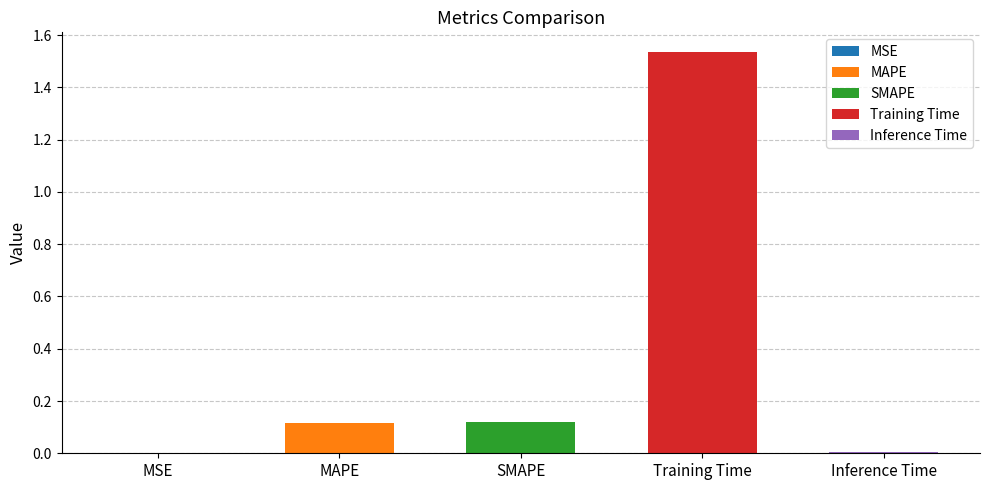

How many bars are there in total?

5